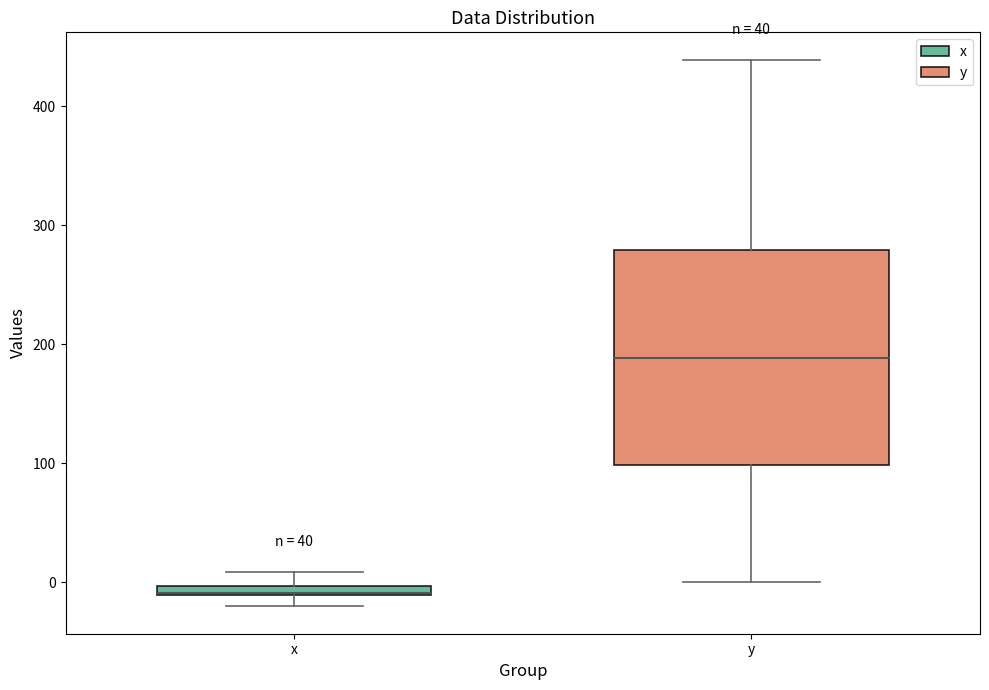

Where does the lower whisker of the box for y end on the y-axis? The values are not printed on the chart, so give them approximately, as read against the axis.

0